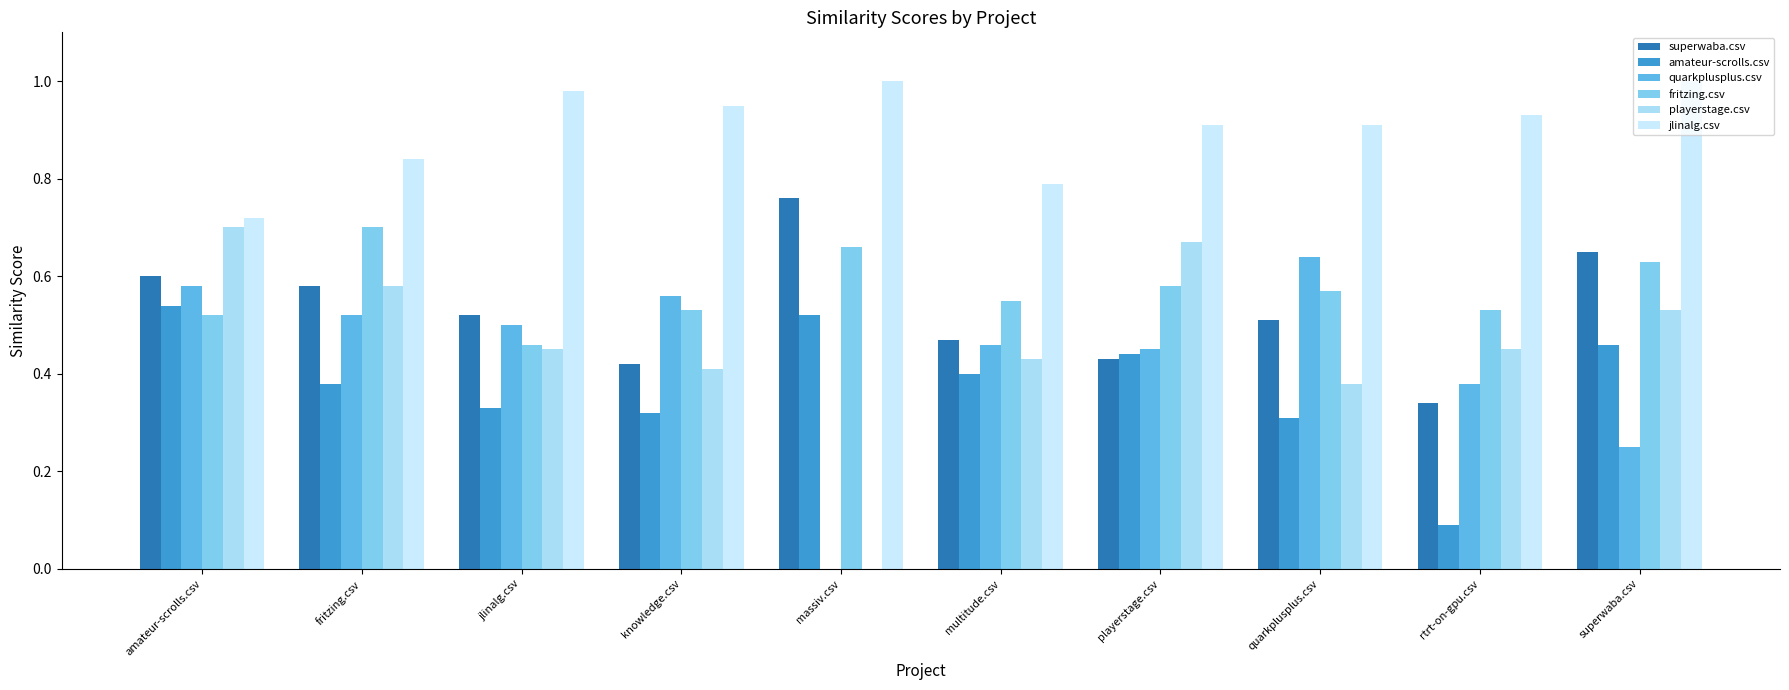

How many values in playerstage.csv are above zero?

9